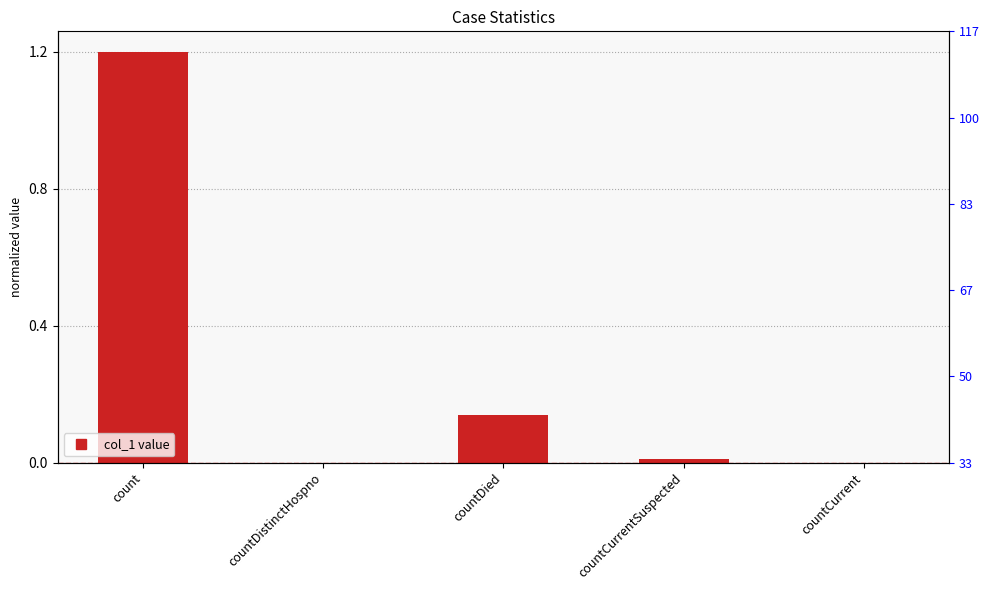

List the labels in order of value, largest first.

count, countDied, countCurrentSuspected, countDistinctHospno, countCurrent